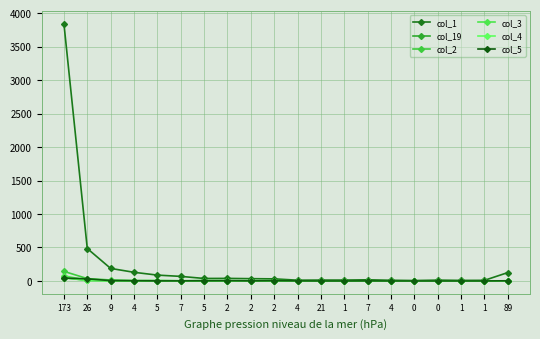

Rank the categories by col_2 value from highest to lowest.

173, 26, 9, 5, 4, 2, 5, 7, 2, 2, 4, 1, 89, 21, 1, 7, 4, 0, 0, 1